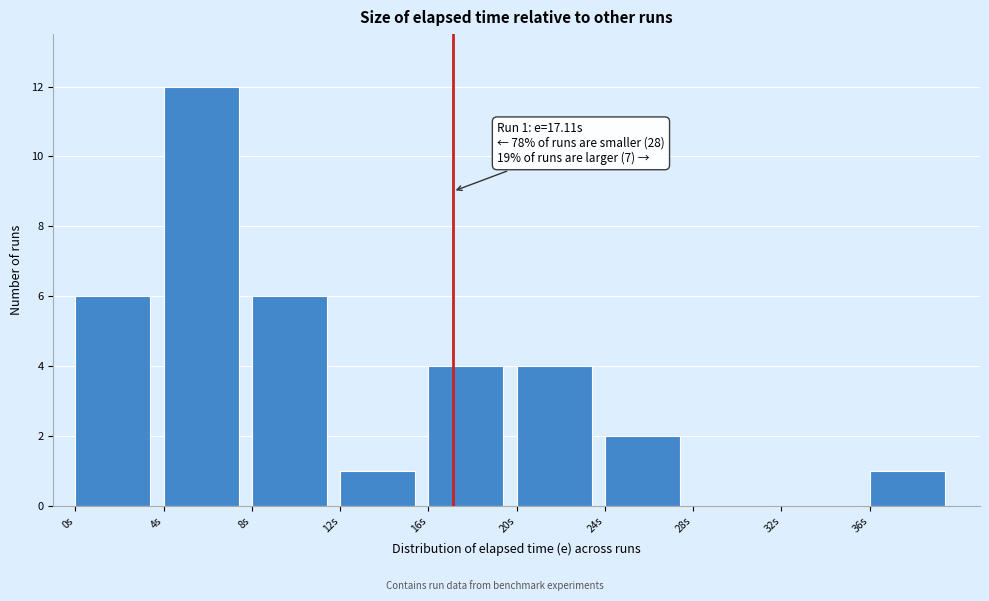

Which range on the x-axis has the tallest bar?

4 to 8